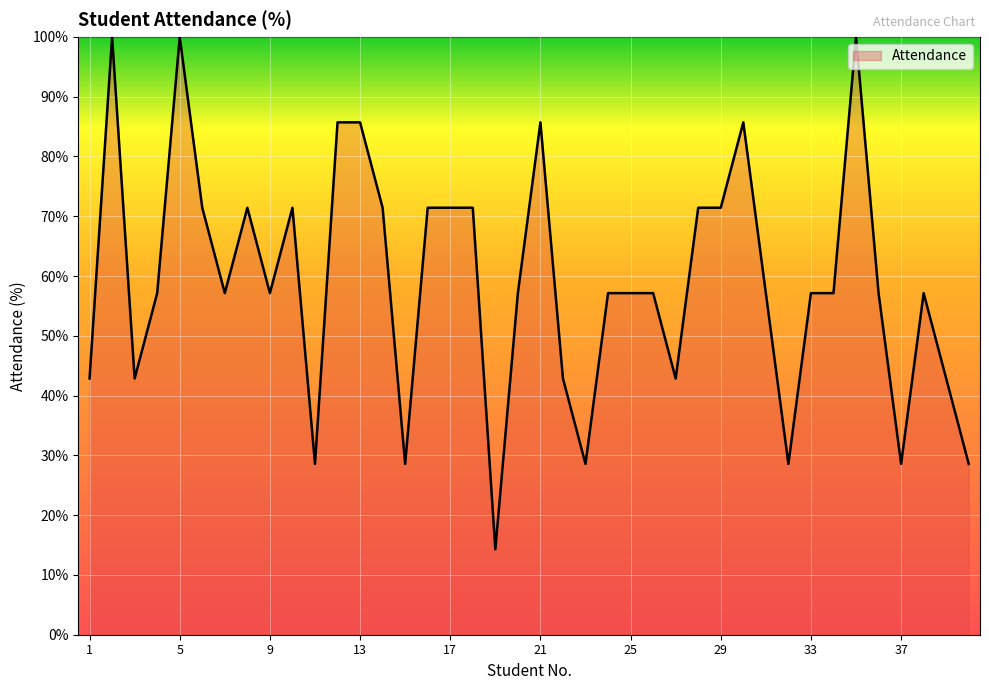

What is the greatest value displayed?

100.0